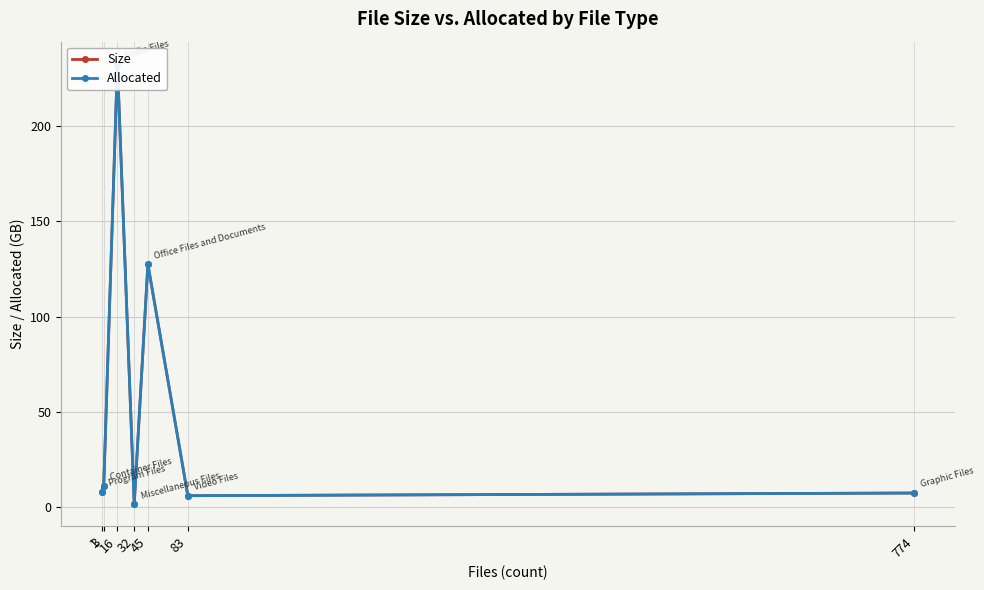

What is the difference between the Size values at 83 and 3?

5.3